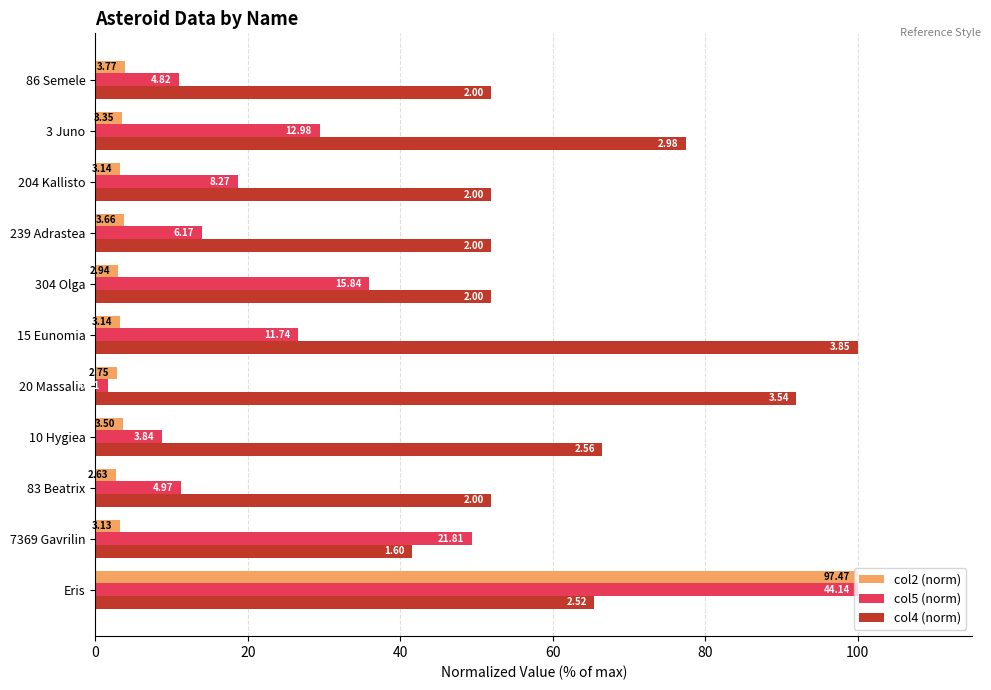

What is the minimum value for col5 (norm)?

1.6